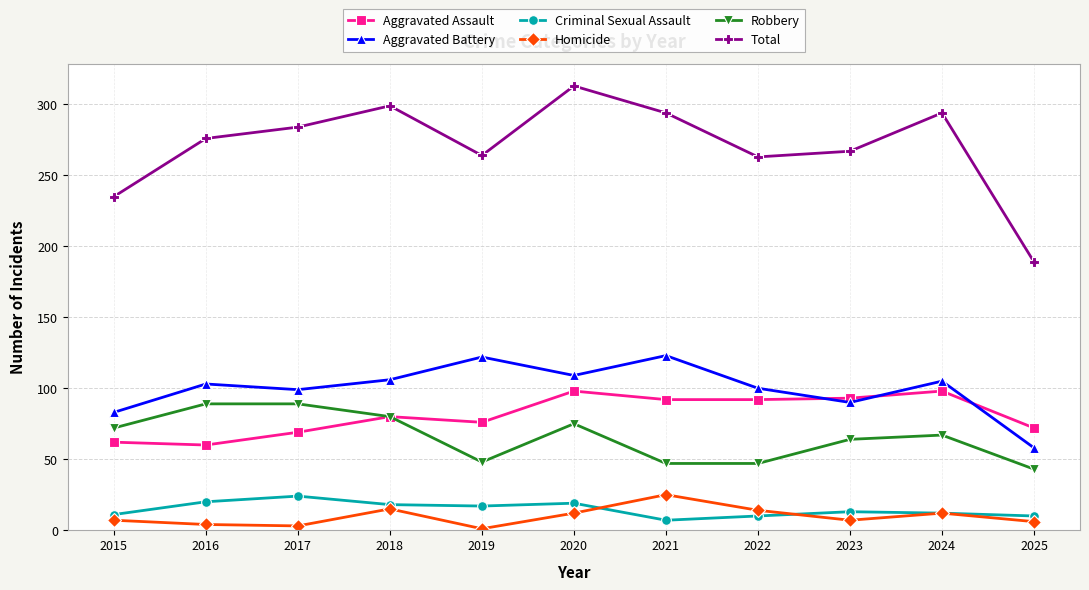

What is the minimum value for Robbery?

43